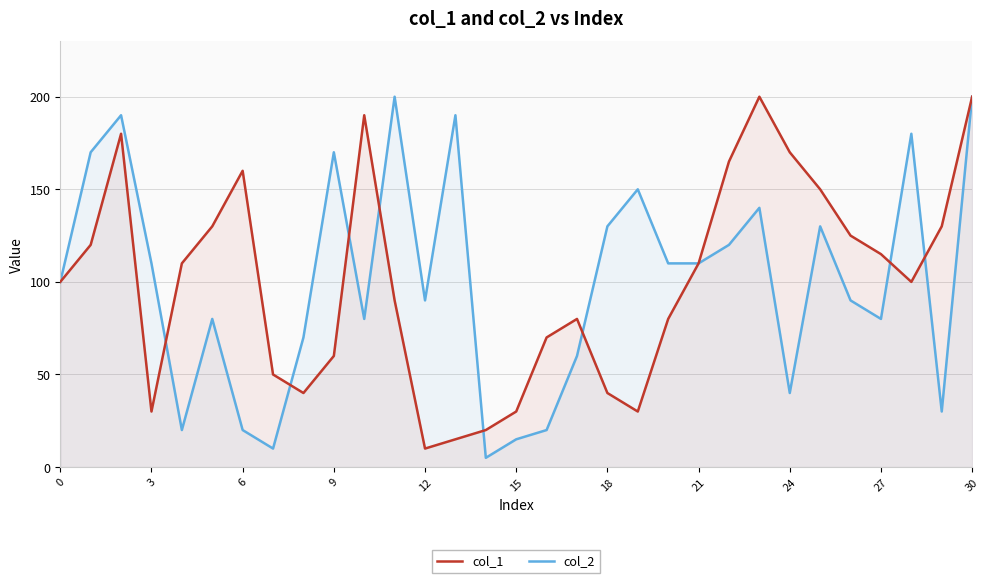

True or false: col_2 has a value of 192 at 18.

False